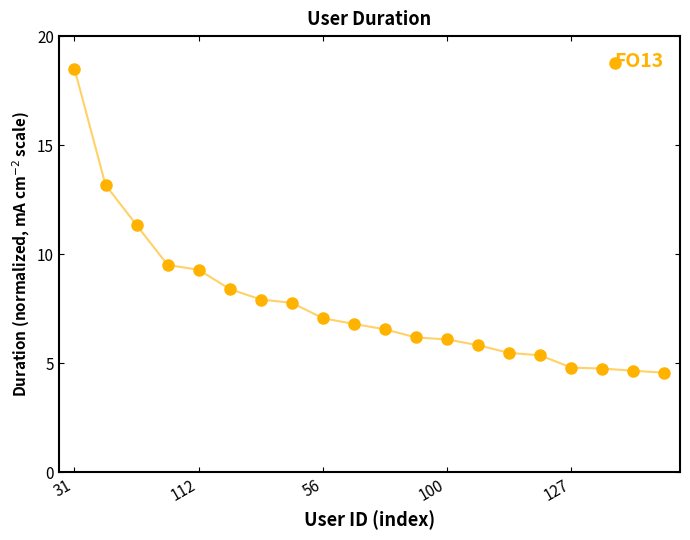

What is the greatest value displayed?

18.5